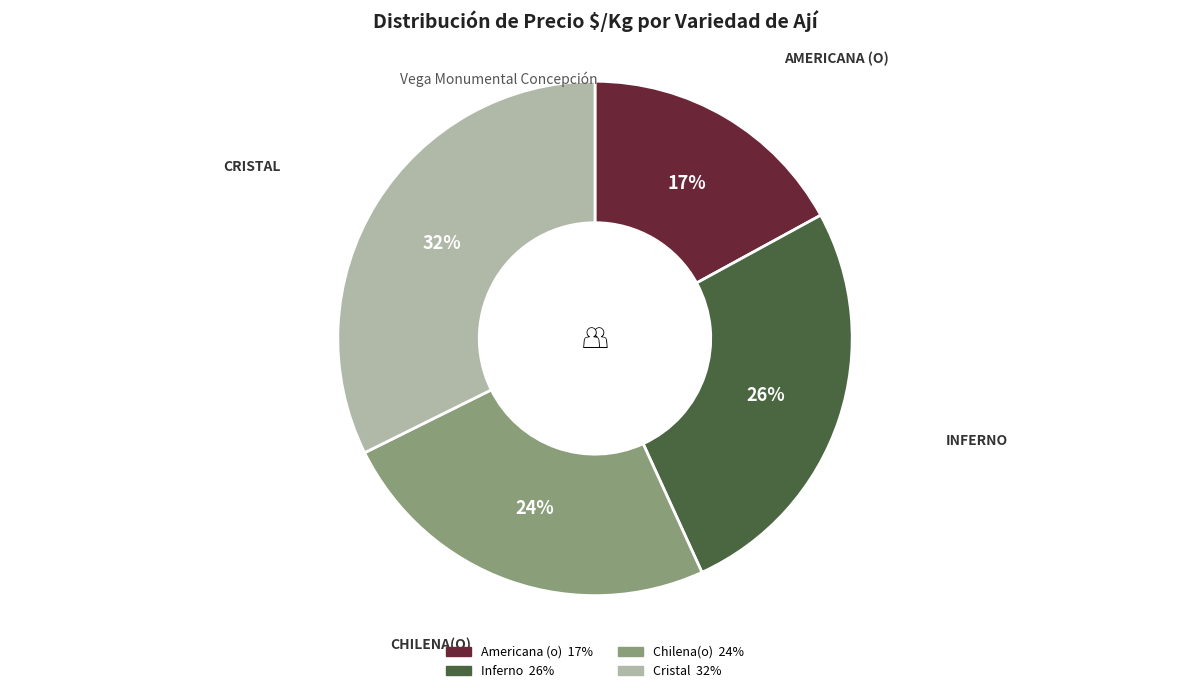

True or false: Chilena(o) accounts for 24% of the total.

True